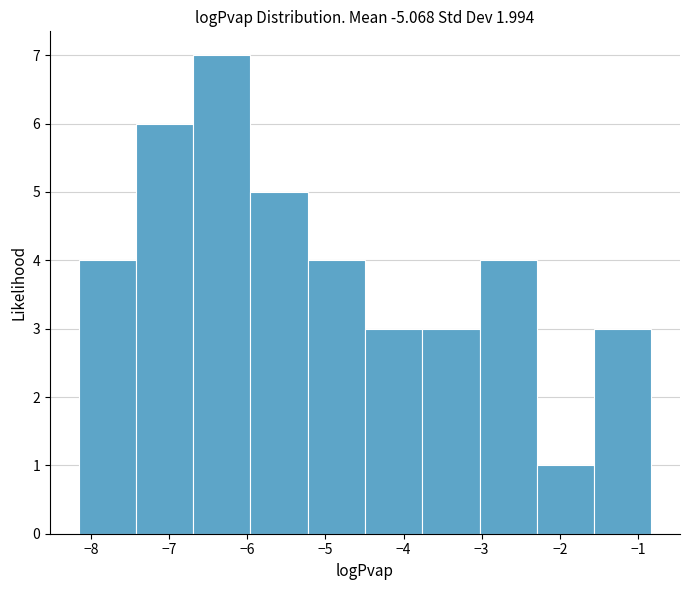

Which range on the x-axis has the tallest bar?

-6.7 to -6.0